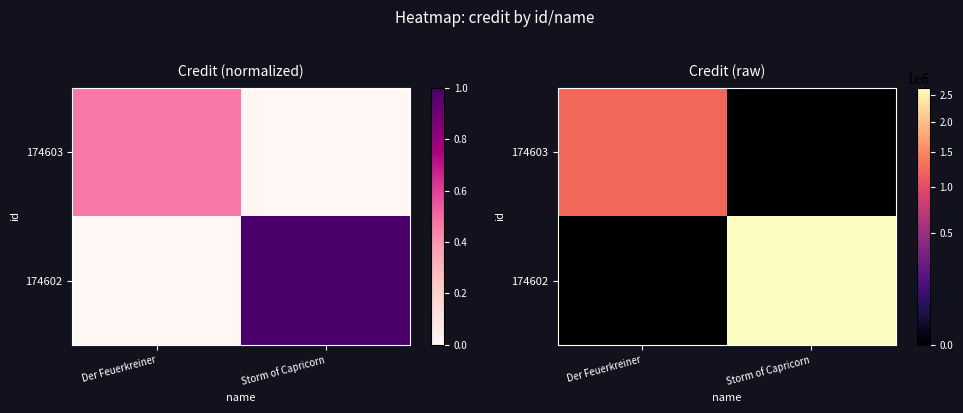

What is the difference between the 174603 values at Storm of Capricorn and Der Feuerkreiner?

1227446